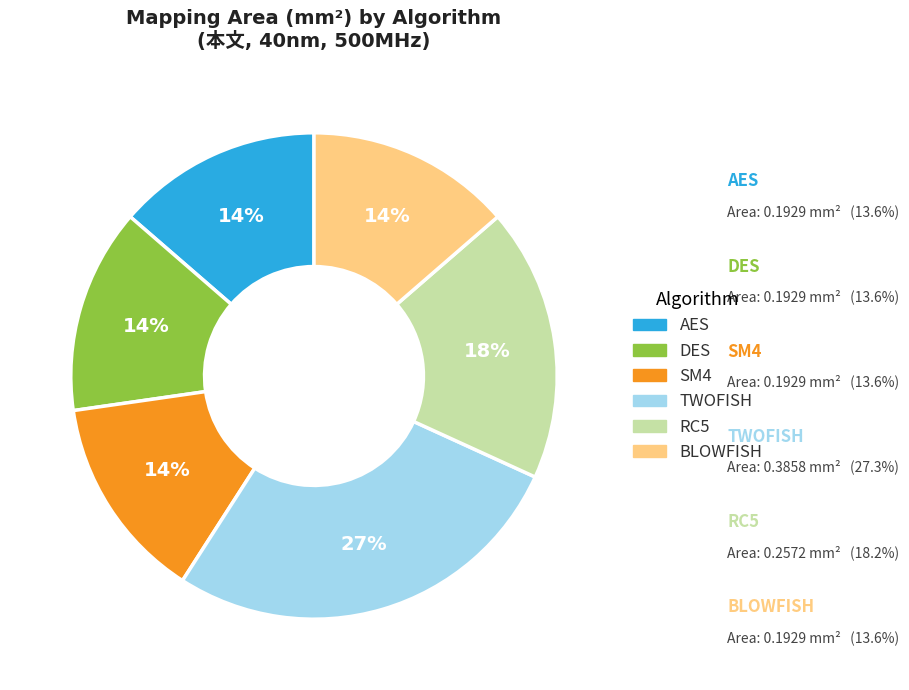

To the nearest percent, what is the combined percentage of TWOFISH and AES?

41%